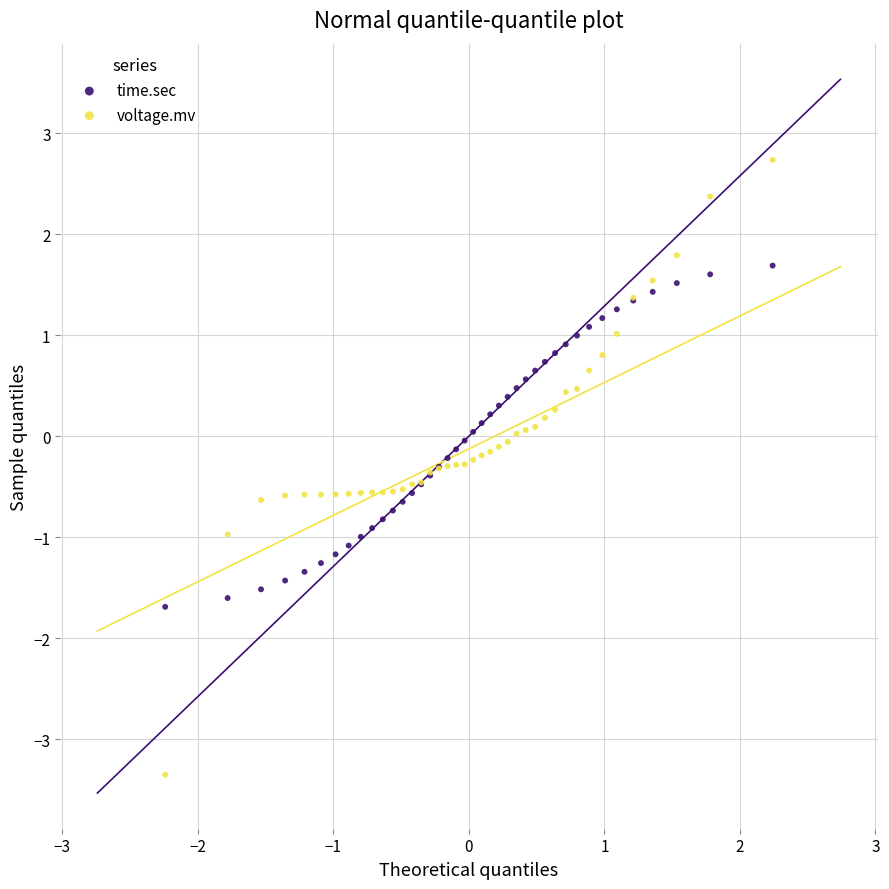

Which series has the largest Y range (max minus min)?

voltage.mv